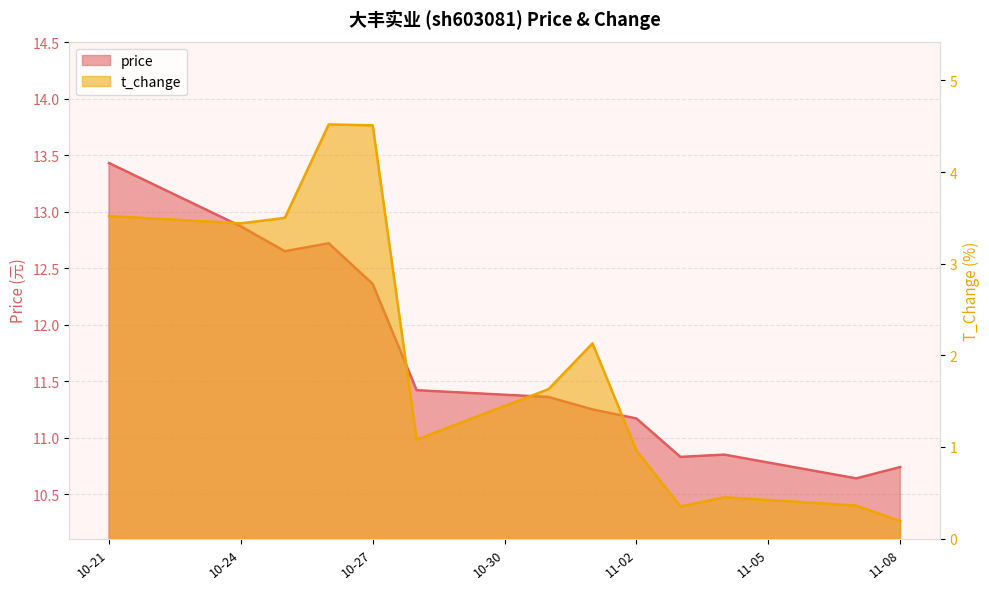

True or false: t_change has a value of 0.5 at 11-02.

False